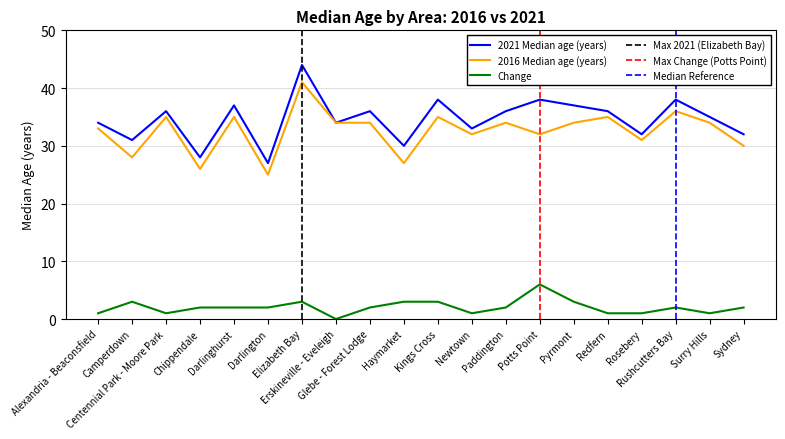

What is the label of the 17th point from the left?

Rosebery